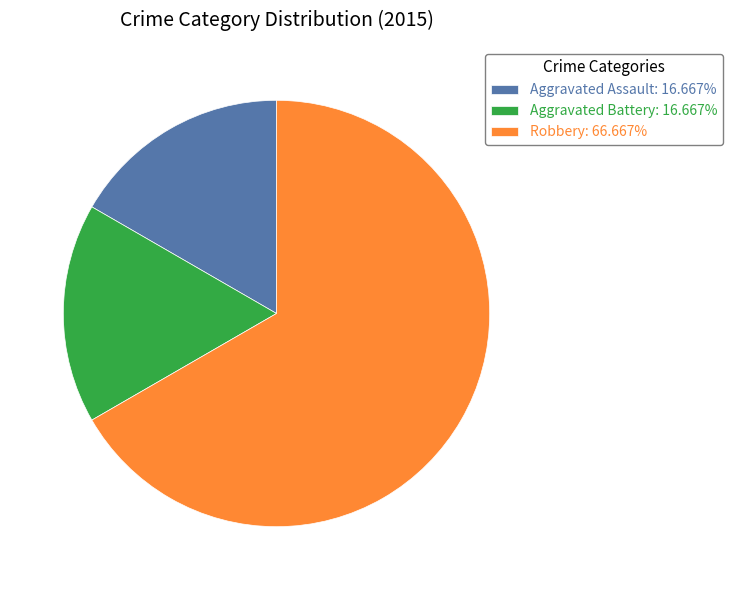

Do Aggravated Assault: 16.667% and Robbery: 66.667% together represent more than half of the pie?

Yes